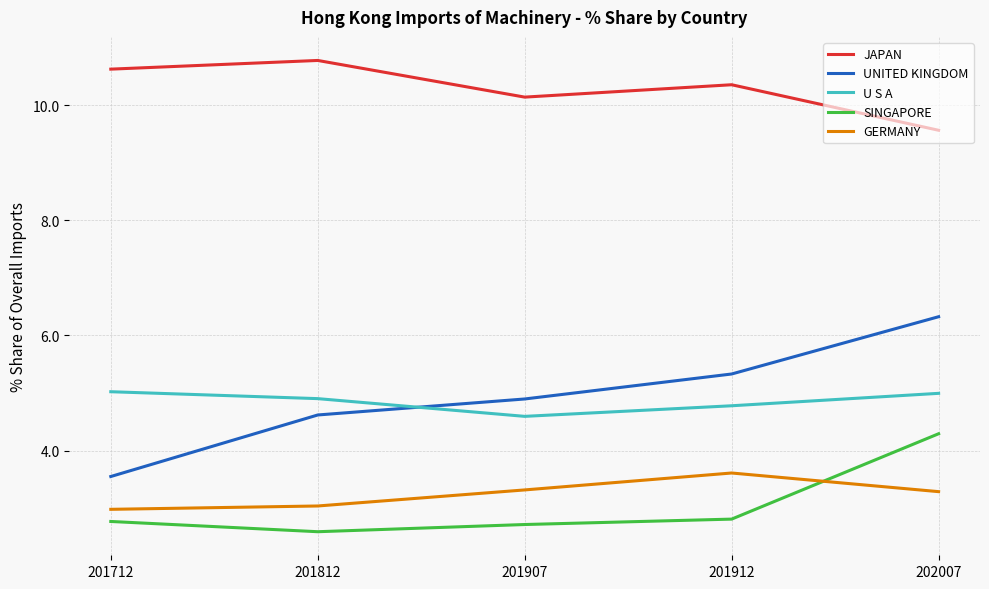

Does the chart display data point markers on the line(s)?

No